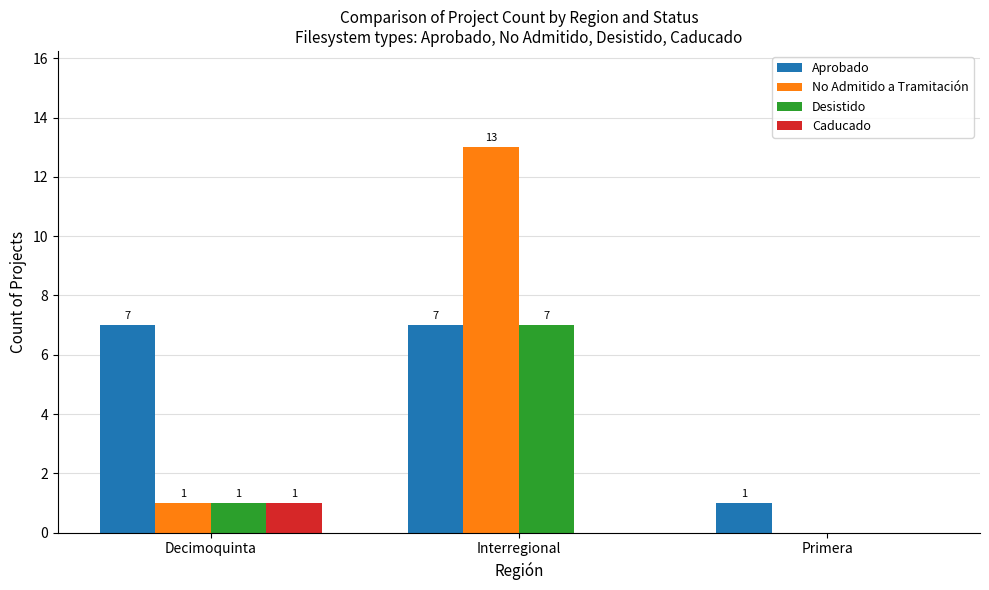

What is the sum of the Caducado values at Decimoquinta and Primera?

1